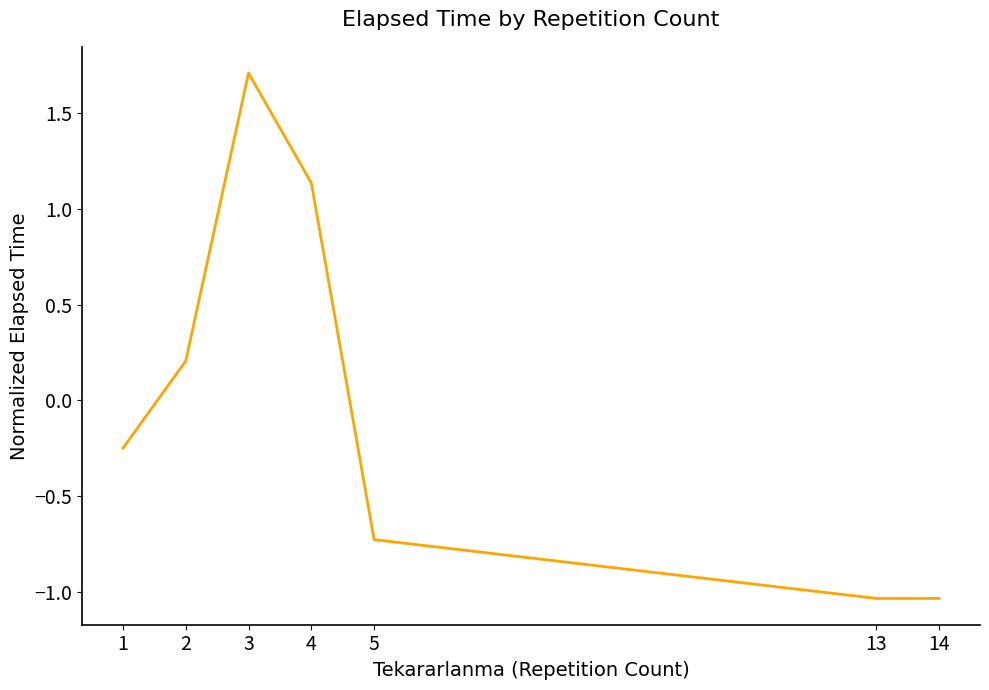

What is the maximum value shown in the chart?

1.7